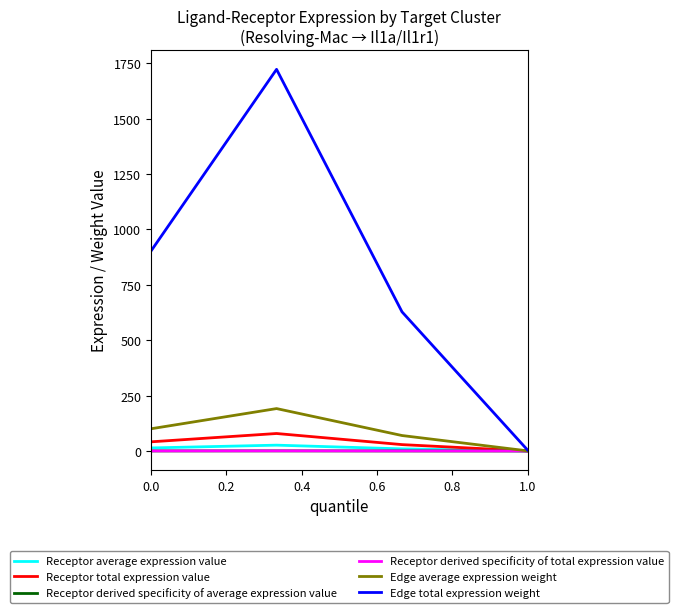

Does the chart have visible grid lines?

No